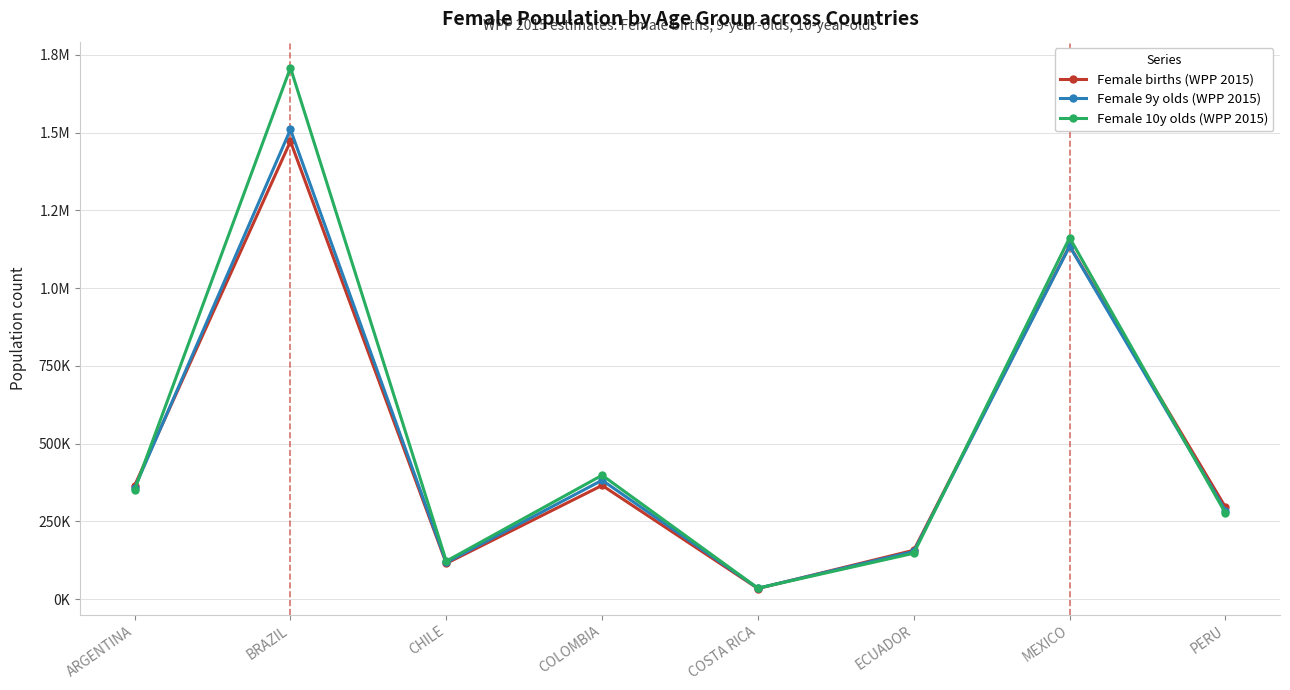

List the series in order of their peak value, lowest first.

Female births (WPP 2015), Female 9y olds (WPP 2015), Female 10y olds (WPP 2015)